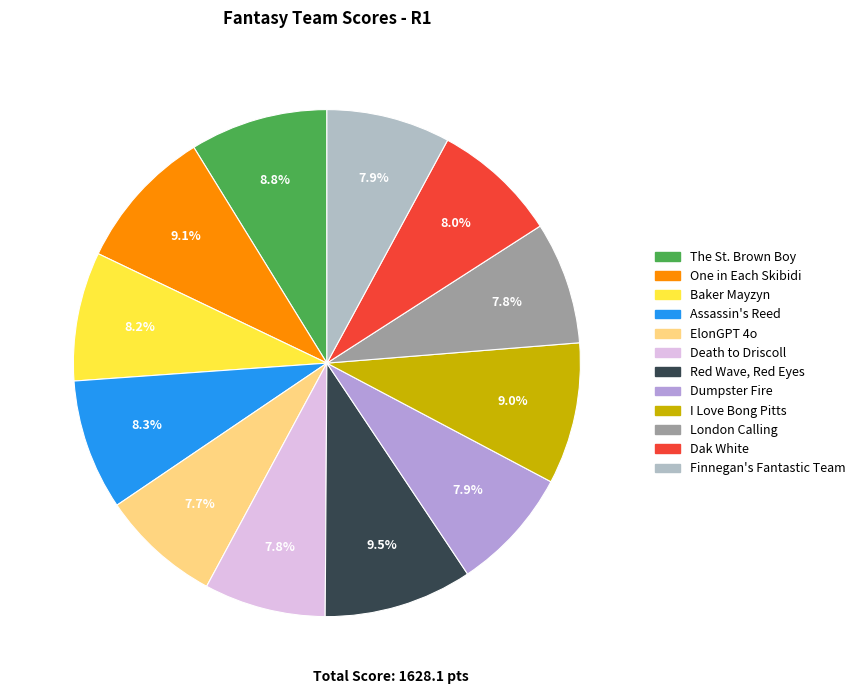

True or false: Baker Mayzyn accounts for 21% of the total.

False